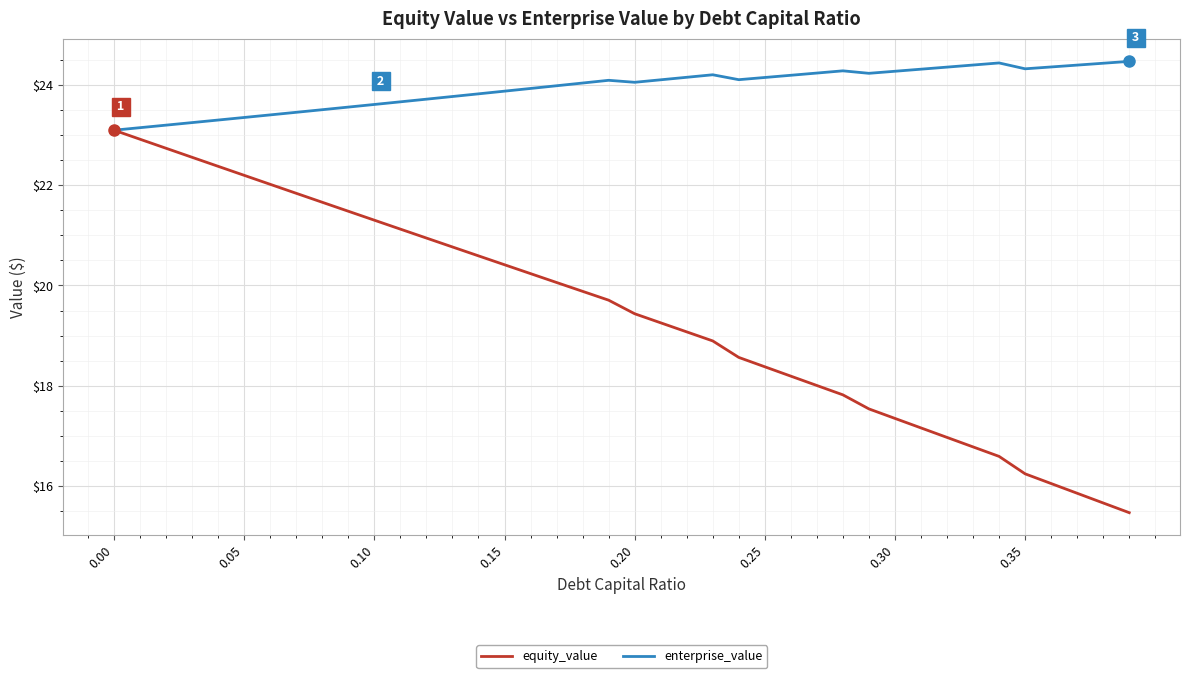

Rank the series by their maximum value, from highest to lowest.

enterprise_value, equity_value